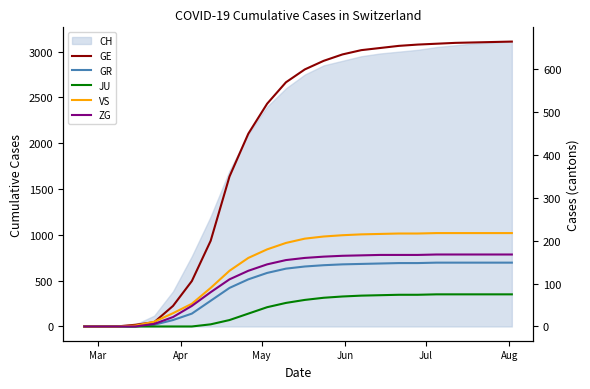

True or false: VS and GE intersect in this chart.

True